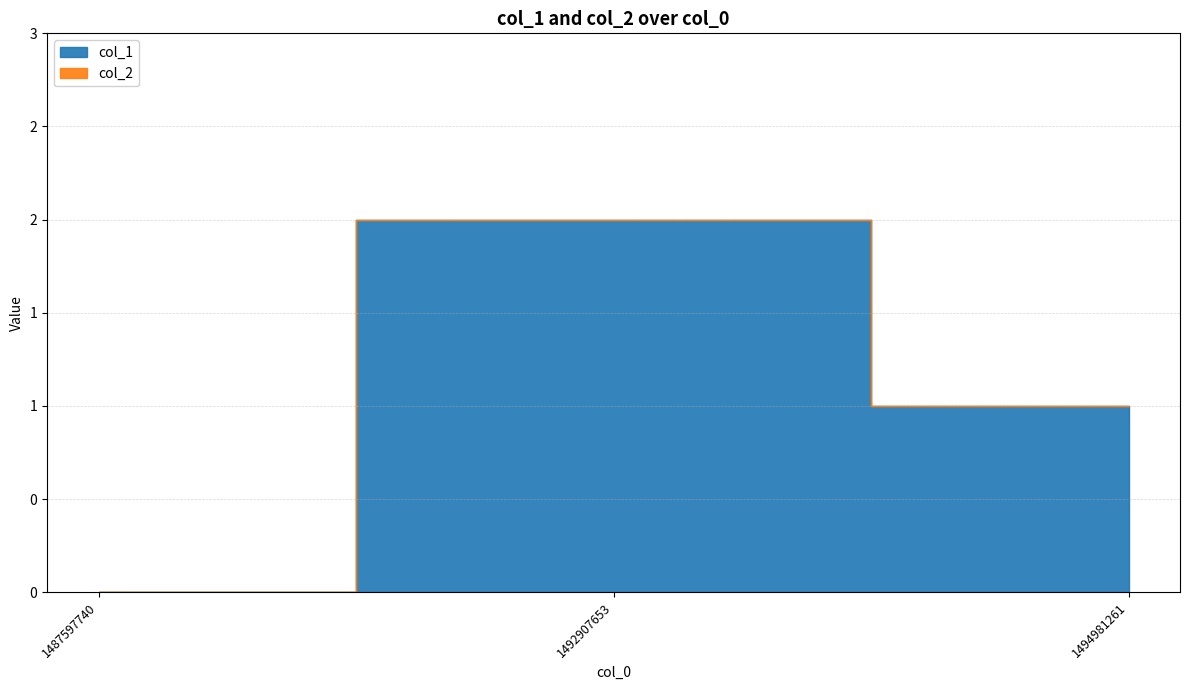

At which label does col_1 first exceed 1?

1492907653